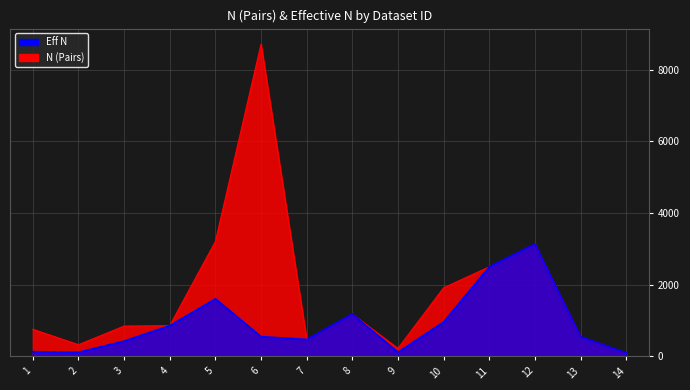

At how many categories does at least one series exceed 524?

10